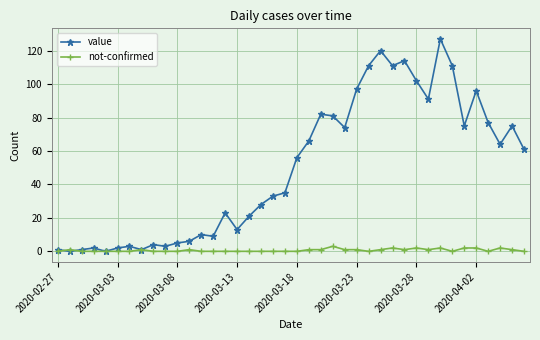

What is the maximum value for not-confirmed?

3